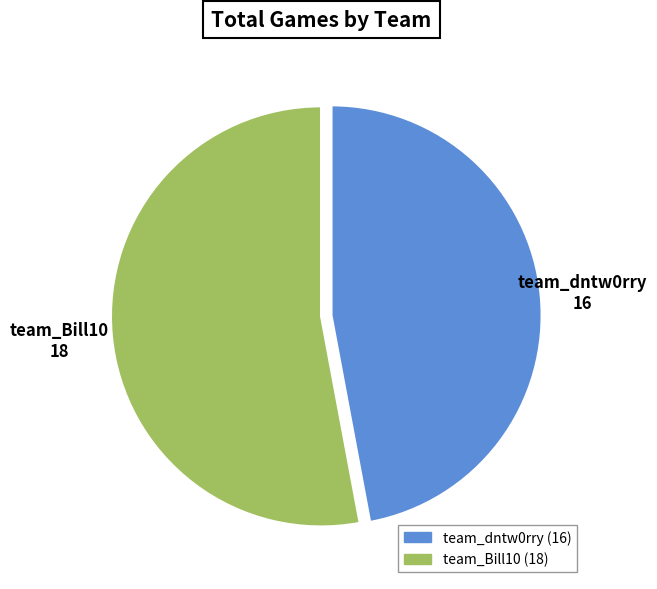

Which has a higher value, team_Bill10 or team_dntw0rry?

team_Bill10